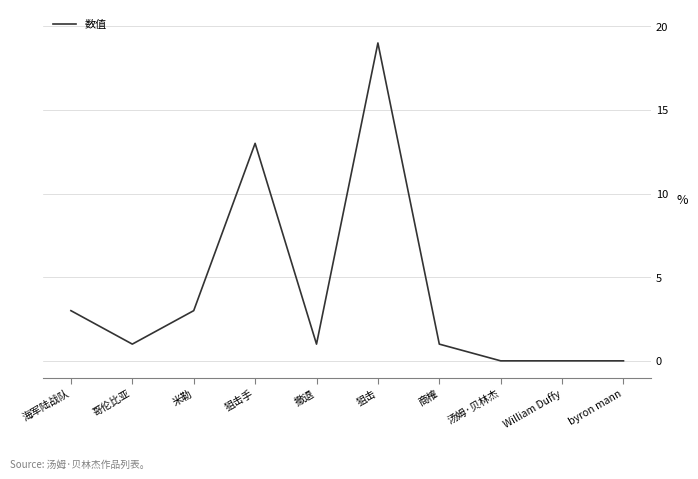

What is the change in value from 米勒 to 狙击手?

+10